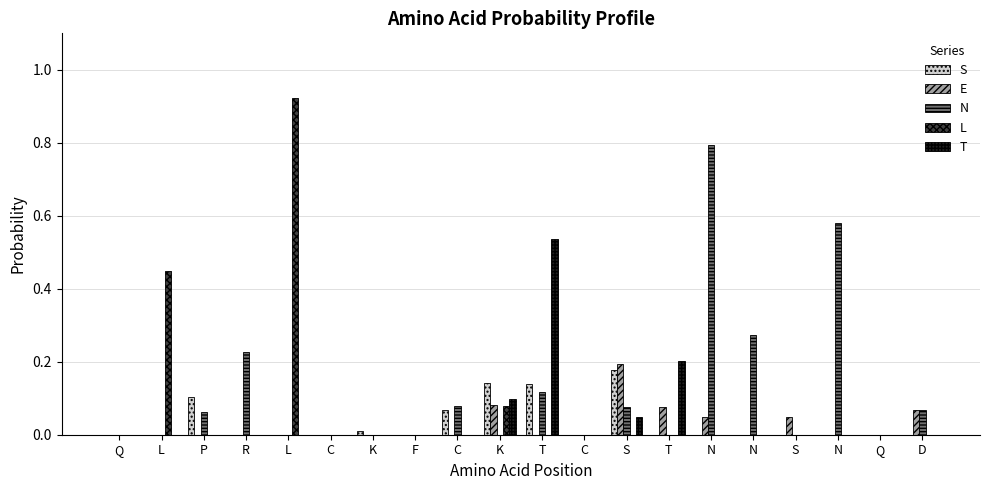

Between P and T, which is larger?

T